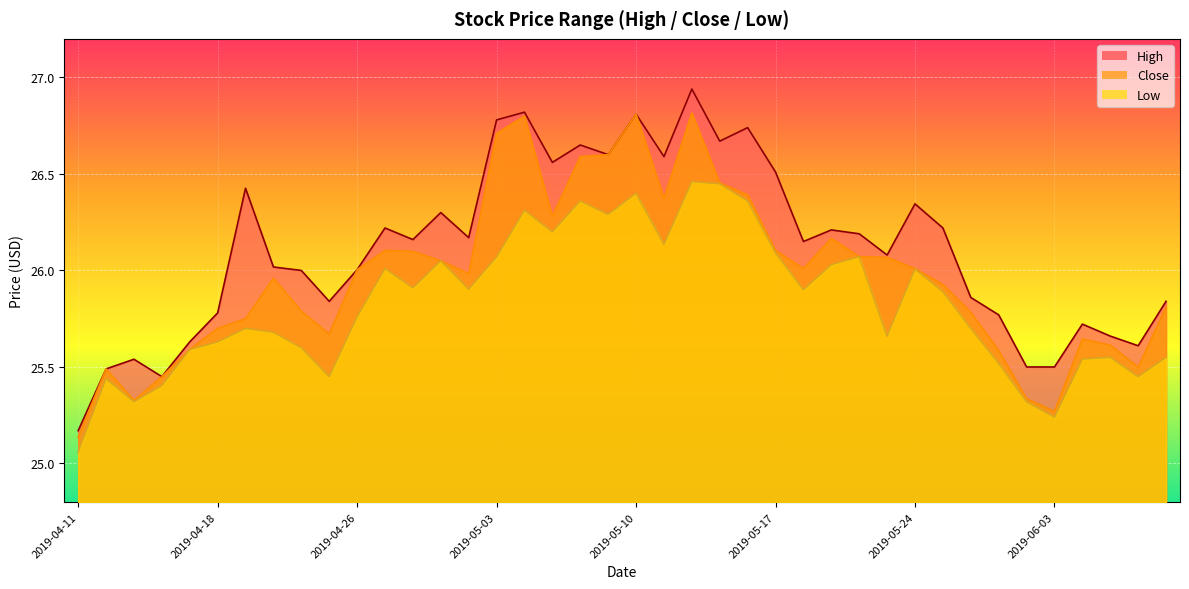

Reading left to right, what are all the values shown in this chart?

High: 25.2	25.5	25.5	25.4	25.6	25.8	26.4	26.0	26.0	25.8	26.0	26.2	26.2	26.3	26.2	26.8	26.8	26.6	26.6	26.6	26.8	26.6	26.9	26.7	26.7	26.5	26.1	26.2	26.2	26.1	26.3	26.2	25.9	25.8	25.5	25.5	25.7	25.7	25.6	25.8
Close: 25.1	25.5	25.3	25.4	25.6	25.7	25.8	26.0	25.8	25.7	26.0	26.1	26.1	26.1	26.0	26.7	26.8	26.3	26.6	26.6	26.8	26.4	26.8	26.5	26.4	26.1	26.0	26.2	26.1	26.1	26.0	25.9	25.8	25.6	25.3	25.3	25.6	25.6	25.5	25.8
Low: 25.1	25.4	25.3	25.4	25.6	25.6	25.7	25.7	25.6	25.4	25.8	26.0	25.9	26.1	25.9	26.1	26.3	26.2	26.4	26.3	26.4	26.1	26.5	26.4	26.4	26.1	25.9	26.0	26.1	25.7	26.0	25.9	25.7	25.5	25.3	25.2	25.5	25.6	25.4	25.6